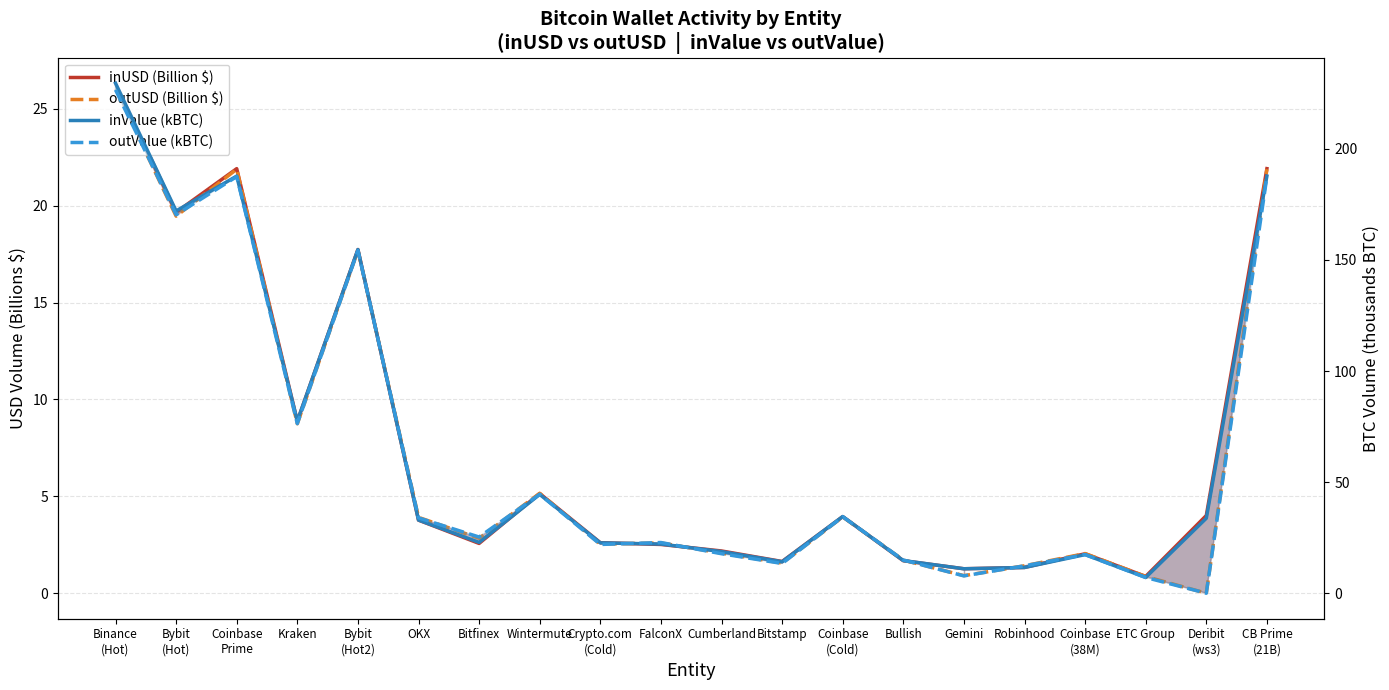

At which label does outUSD (Billion $) first exceed 2?

Binance
(Hot)